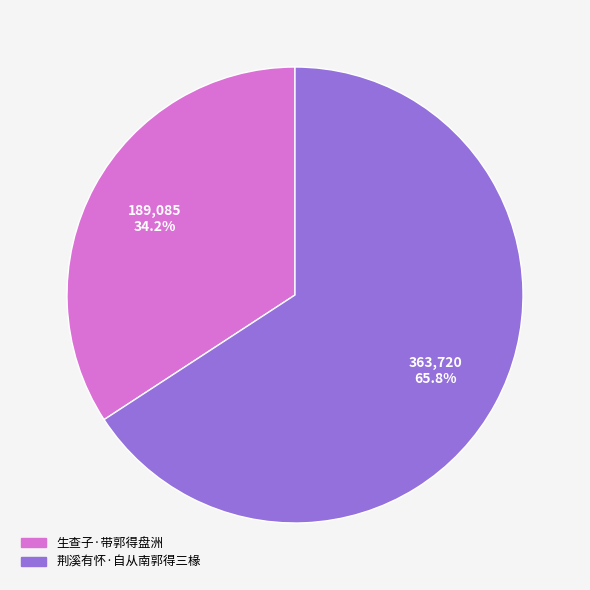

What percentage is the 生查子·带郭得盘洲 slice, to the nearest percent?

34%